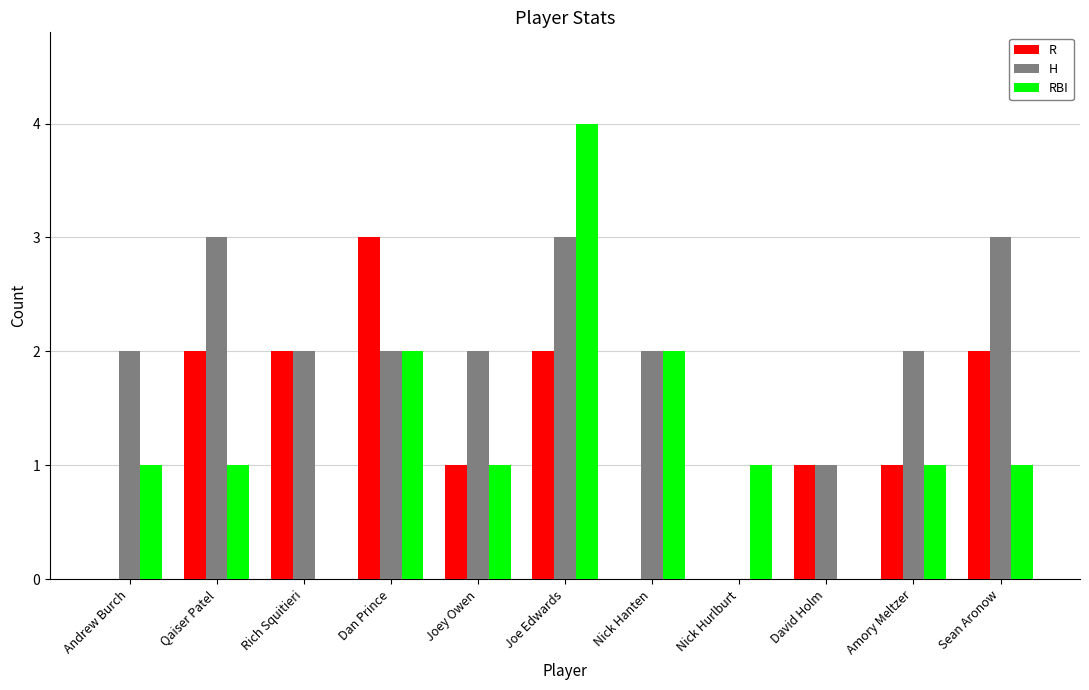

Is it true that H equals 1 at Dan Prince?

False